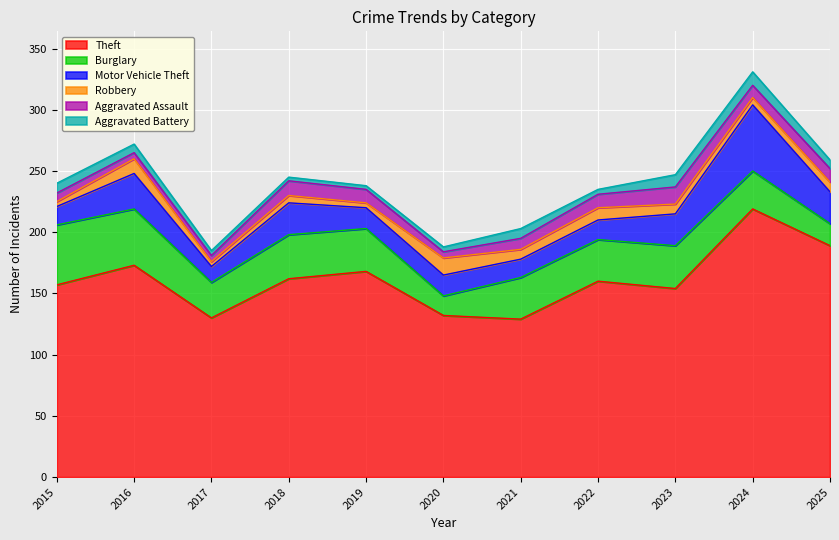

Which series has the largest total across all categories?

Theft